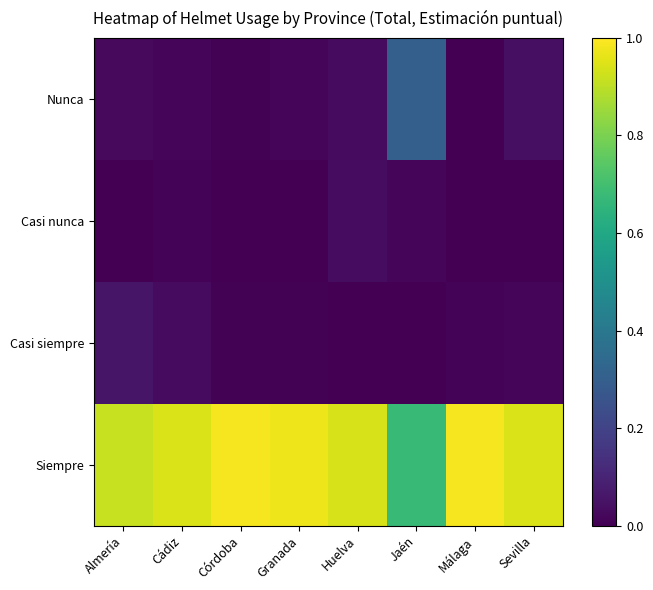

Reading left to right, list all the values displayed in this chart.

Nunca: Almería=0.0	Cádiz=0.0	Córdoba=0.0	Granada=0.0	Huelva=0.0	Jaén=0.3	Málaga=0.0	Sevilla=0.0
Casi nunca: Almería=0.0	Cádiz=0.0	Córdoba=0.0	Granada=0.0	Huelva=0.0	Jaén=0.0	Málaga=0.0	Sevilla=0.0
Casi siempre: Almería=0.1	Cádiz=0.0	Córdoba=0.0	Granada=0.0	Huelva=0.0	Jaén=0.0	Málaga=0.0	Sevilla=0.0
Siempre: Almería=0.9	Cádiz=0.9	Córdoba=1.0	Granada=1.0	Huelva=0.9	Jaén=0.7	Málaga=1.0	Sevilla=0.9